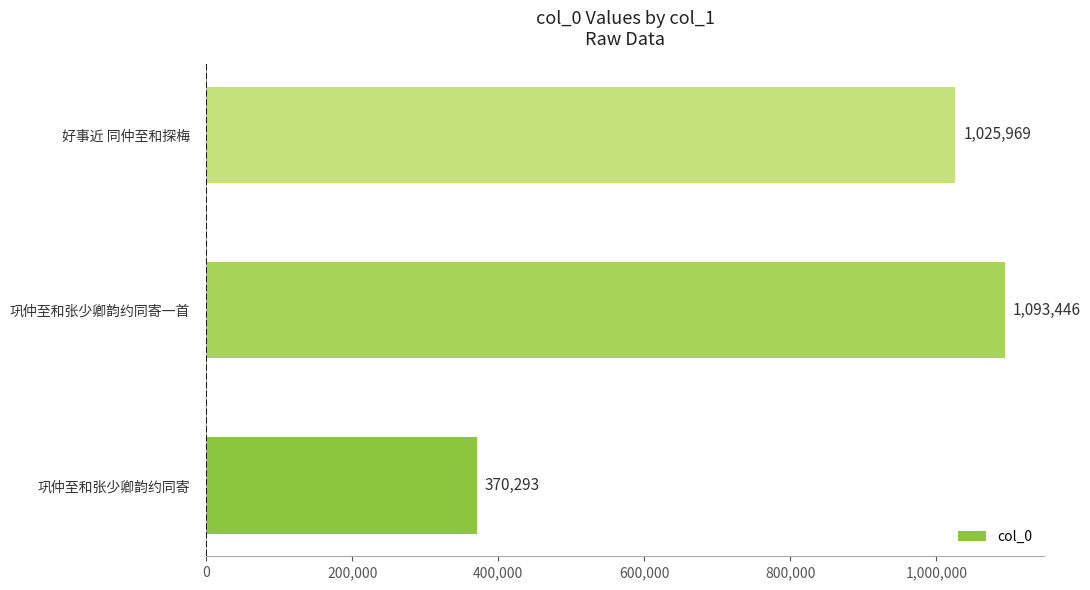

What is the average value?

829903